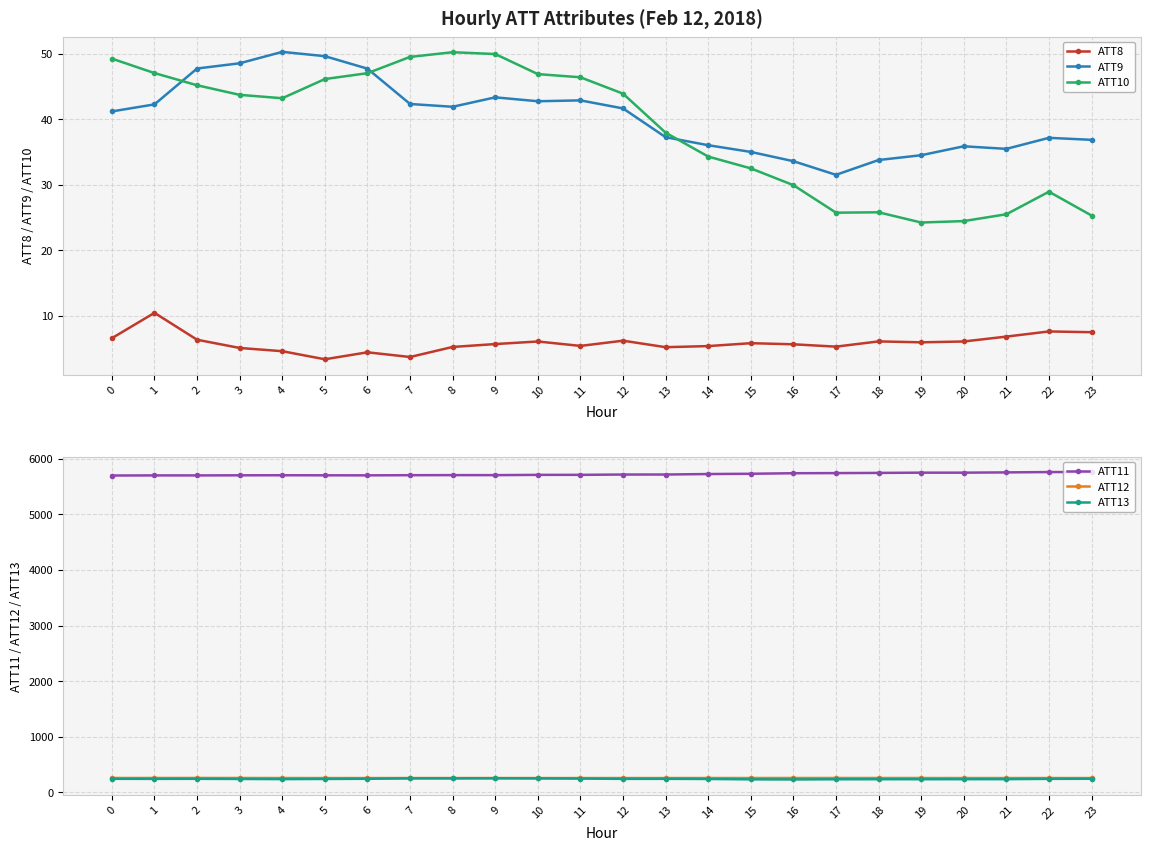

Reading left to right, what are all the values shown in this chart?

ATT8: 0=6.5	1=10.4	2=6.3	3=5.1	4=4.6	5=3.3	6=4.4	7=3.7	8=5.2	9=5.7	10=6.0	11=5.4	12=6.2	13=5.2	14=5.3	15=5.8	16=5.6	17=5.3	18=6.1	19=5.9	20=6.0	21=6.8	22=7.6	23=7.5
ATT9: 0=41.2	1=42.3	2=47.8	3=48.6	4=50.3	5=49.7	6=47.7	7=42.3	8=41.9	9=43.4	10=42.8	11=42.9	12=41.7	13=37.3	14=36.0	15=35.0	16=33.6	17=31.5	18=33.8	19=34.5	20=35.9	21=35.5	22=37.2	23=36.9
ATT10: 0=49.3	1=47.1	2=45.2	3=43.7	4=43.2	5=46.2	6=47.1	7=49.5	8=50.3	9=50.0	10=46.9	11=46.4	12=43.9	13=38.0	14=34.3	15=32.5	16=29.9	17=25.7	18=25.8	19=24.2	20=24.4	21=25.5	22=28.9	23=25.3
ATT11: 0=5697.5	1=5699.6	2=5699.5	3=5701.4	4=5702.4	5=5701.3	6=5700.6	7=5703.4	8=5704.7	9=5704.3	10=5709.2	11=5709.7	12=5715.2	13=5715.5	14=5724.1	15=5729.0	16=5738.8	17=5741.0	18=5744.5	19=5748.9	20=5748.9	21=5753.6	22=5759.6	23=5760.0
ATT12: 0=257.7	1=257.8	2=258.0	3=257.9	4=257.1	5=256.7	6=256.5	7=256.6	8=256.7	9=256.8	10=256.4	11=256.4	12=256.7	13=256.5	14=257.3	15=257.4	16=257.8	17=258.0	18=257.7	19=257.4	20=256.8	21=256.8	22=256.8	23=256.6
ATT13: 0=242.7	1=241.9	2=242.6	3=240.4	4=237.3	5=240.3	6=243.6	7=250.2	8=250.2	9=251.8	10=249.8	11=246.9	12=241.7	13=242.5	14=239.9	15=233.2	16=231.6	17=234.8	18=235.6	19=235.6	20=236.0	21=236.8	22=241.9	23=243.8